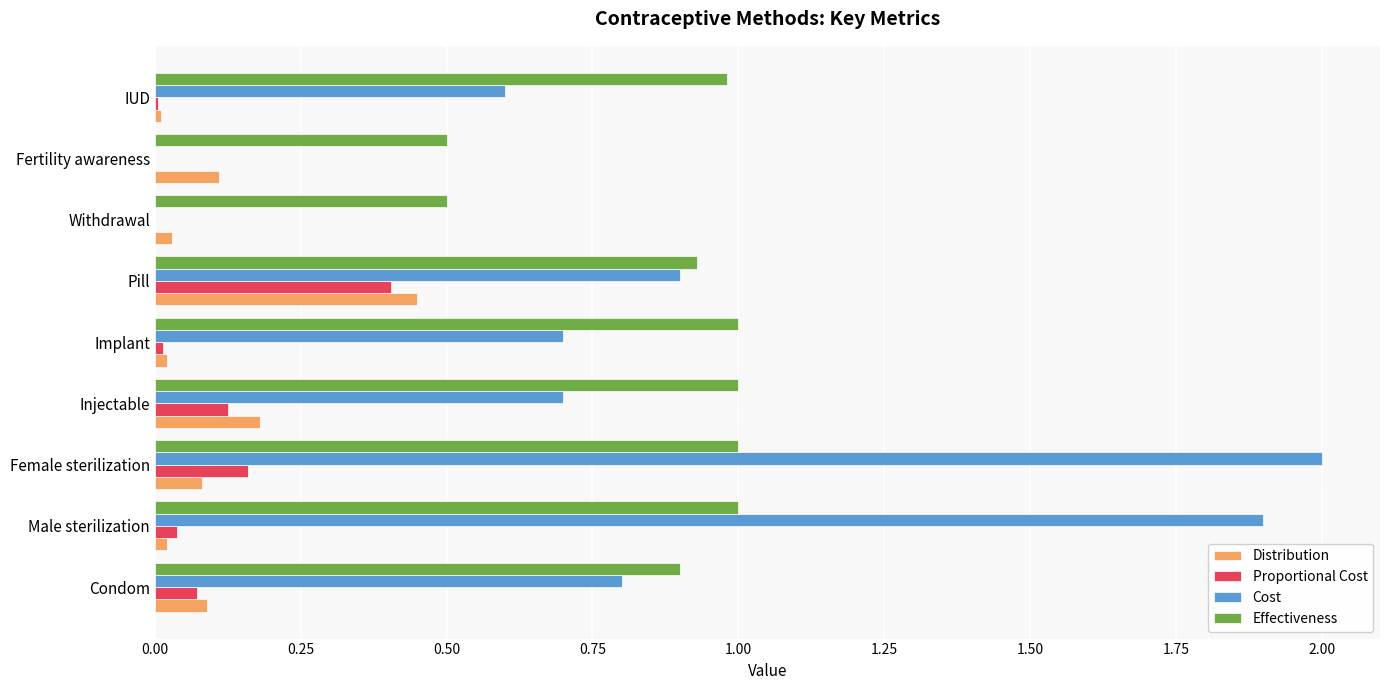

What is the total value across all series at Pill?

2.7